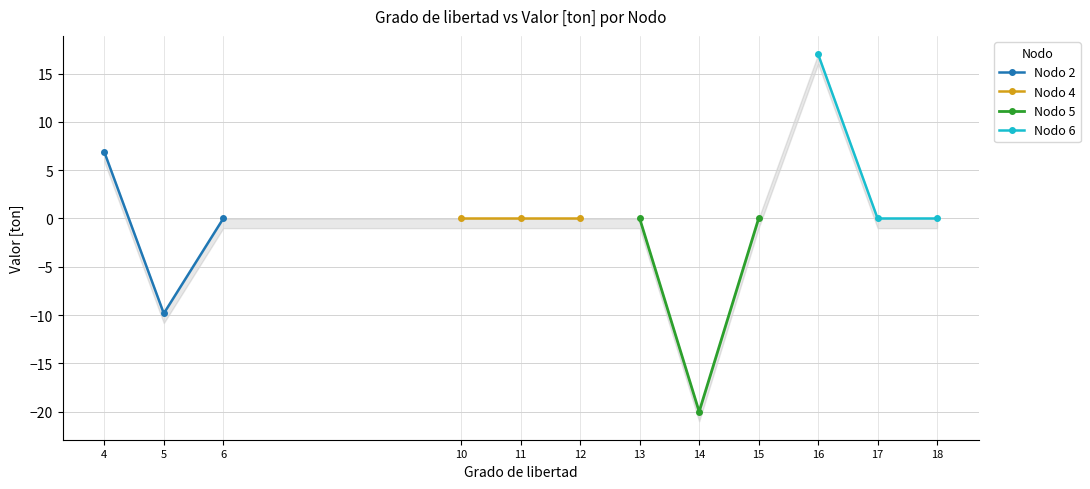

What is the greatest value displayed?

17.0